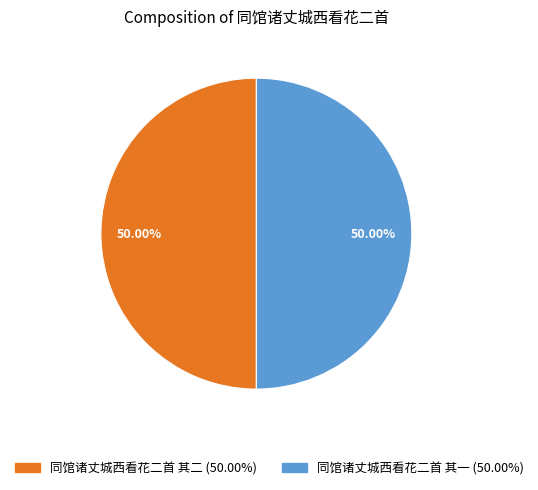

Do 同馆诸丈城西看花二首 其一 and 同馆诸丈城西看花二首 其二 together represent more than half of the pie?

Yes